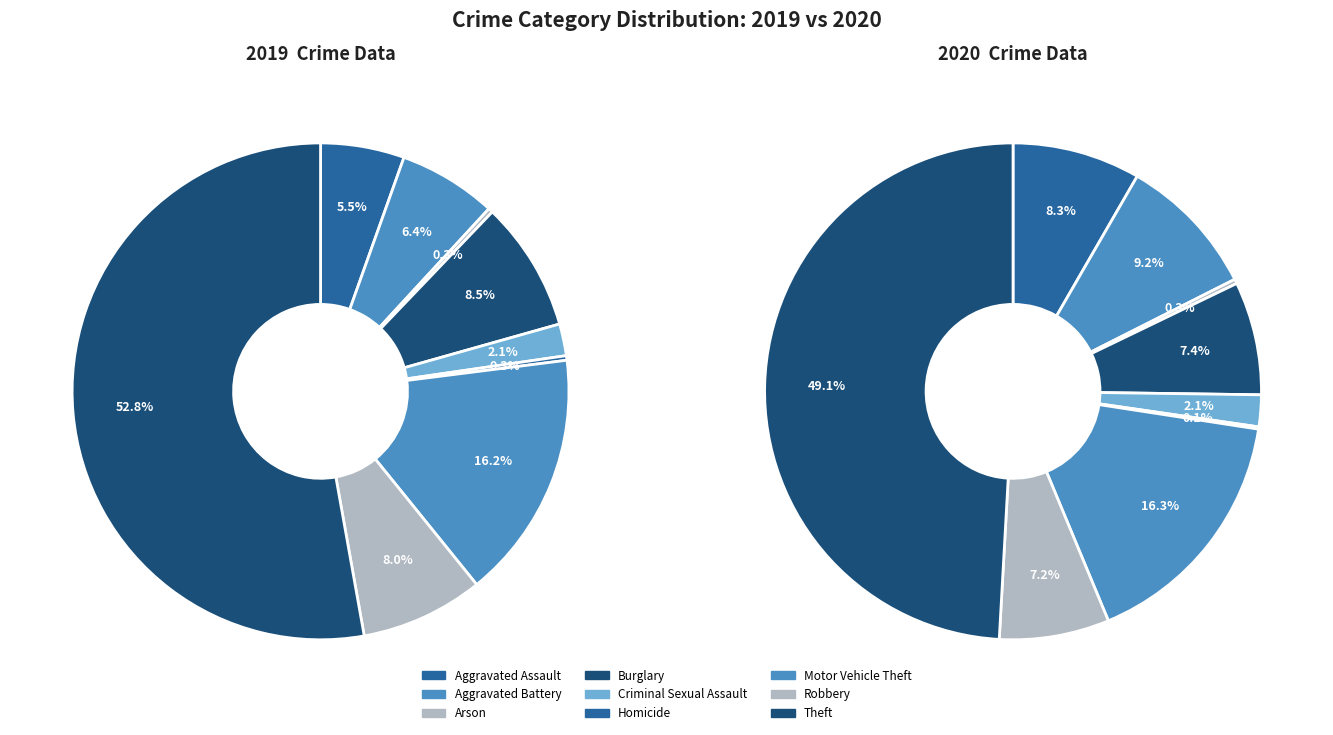

The Robbery slice represents 7% of the pie. True or false?

True